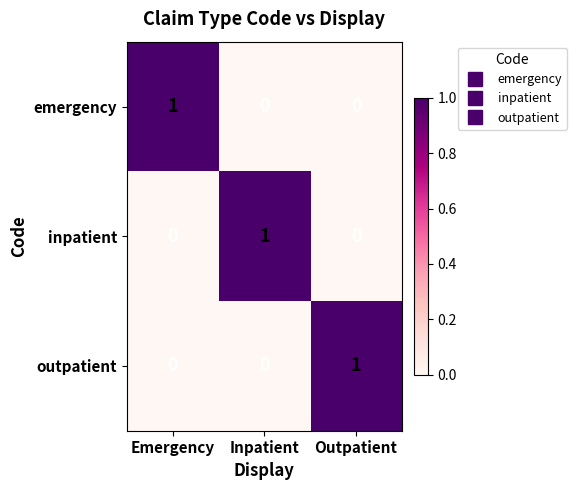

At how many categories does at least one series exceed 0?

3